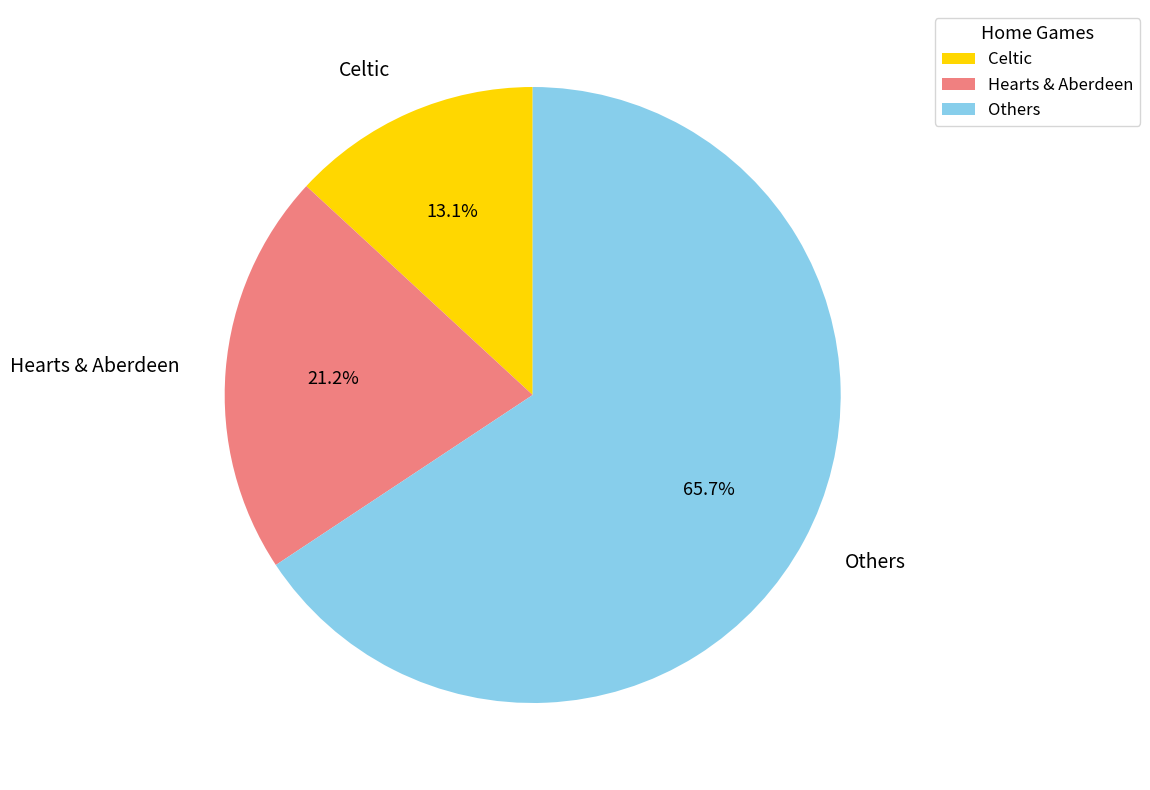

Is there any slice that represents more than half of the pie?

Yes